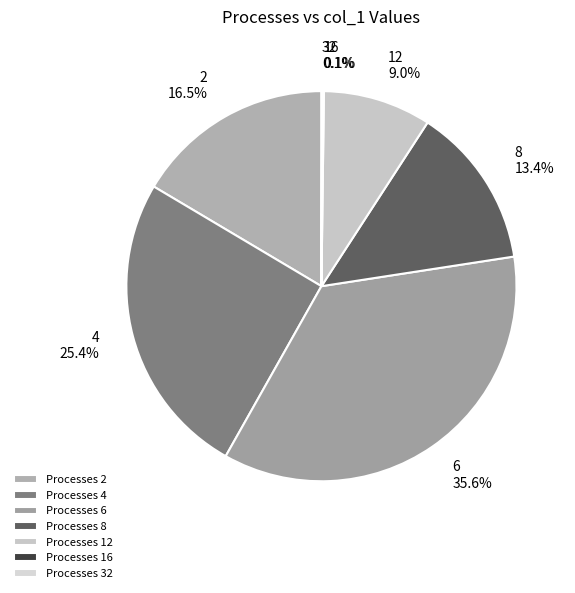

How many slices are in this pie chart?

7